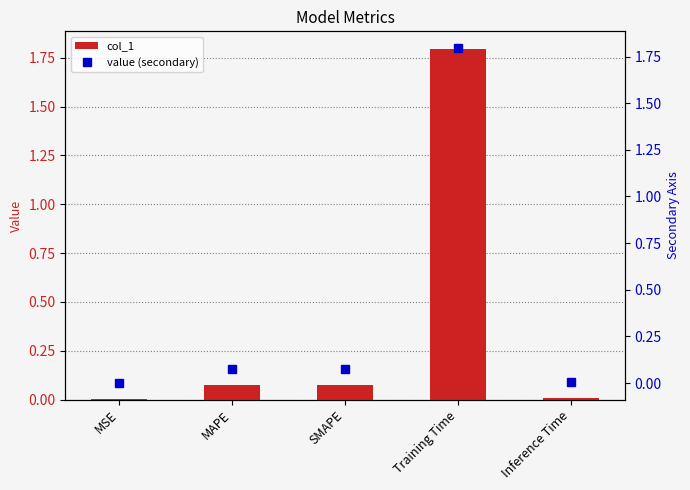

Between Inference Time and MAPE, which is larger?

MAPE